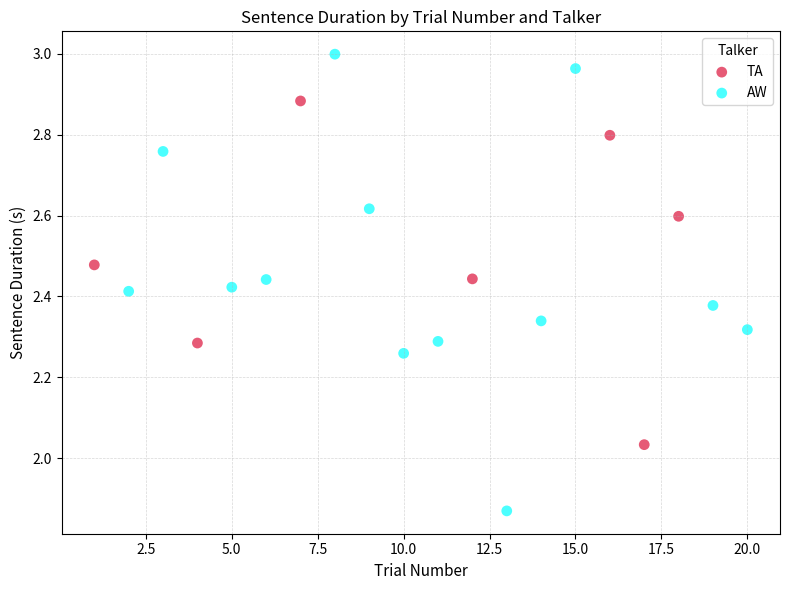

Which series has the largest Y range (max minus min)?

AW